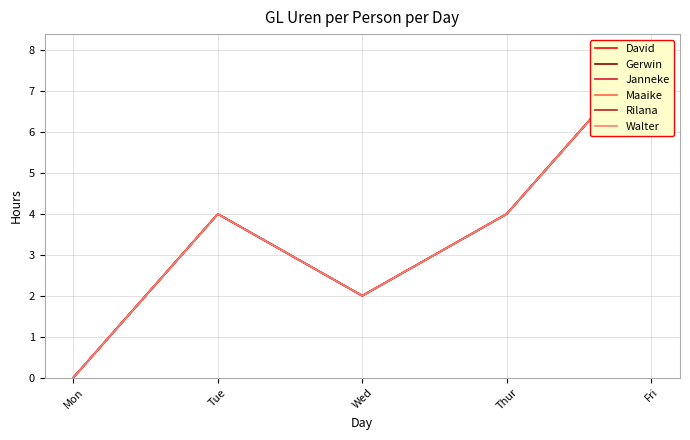

At which category is the sum across all series the highest?

Fri